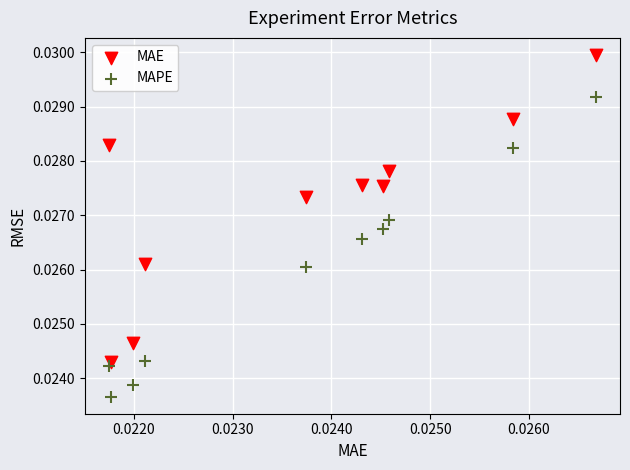

Which series has the largest Y range (max minus min)?

MAE